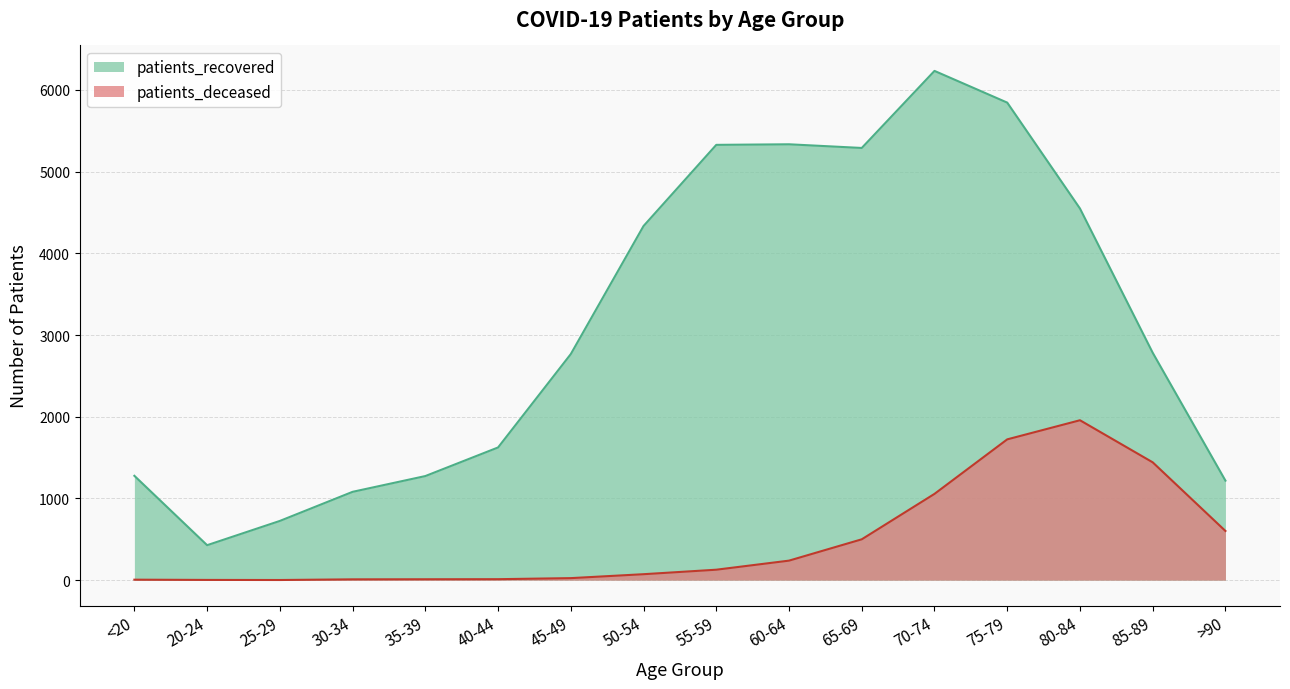

Reading right to left, extract all data points from this chart.

patients_recovered: >90=1218	85-89=2783	80-84=4548	75-79=5844	70-74=6232	65-69=5289	60-64=5334	55-59=5327	50-54=4334	45-49=2767	40-44=1624	35-39=1274	30-34=1081	25-29=725	20-24=428	<20=1277
patients_deceased: >90=602	85-89=1442	80-84=1957	75-79=1723	70-74=1056	65-69=500	60-64=239	55-59=128	50-54=73	45-49=25	40-44=12	35-39=11	30-34=10	25-29=2	20-24=3	<20=6